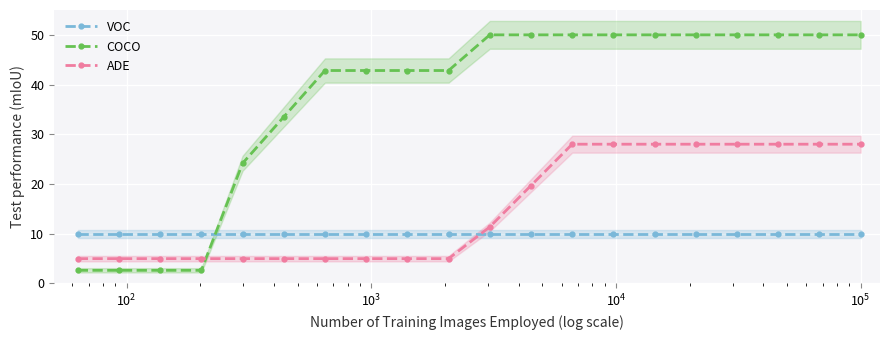

What is the lowest value of the ADE series?

5.0